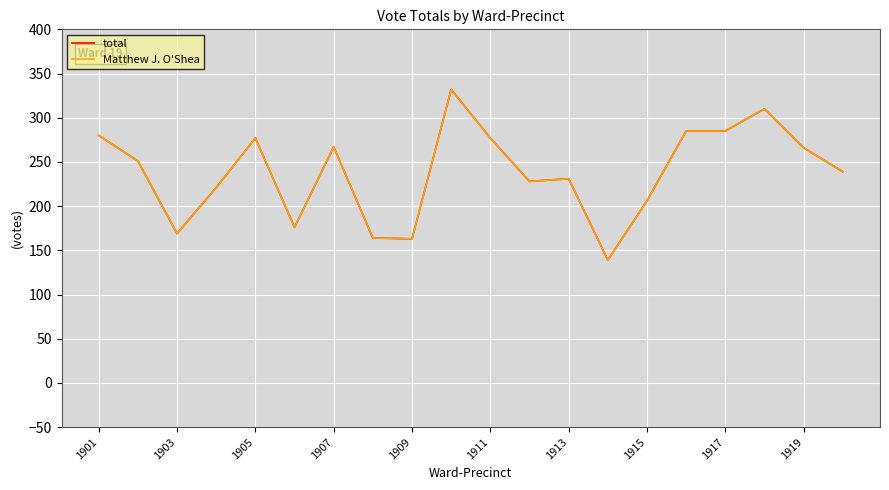

What is the highest value of the Matthew J. O'Shea series?

332